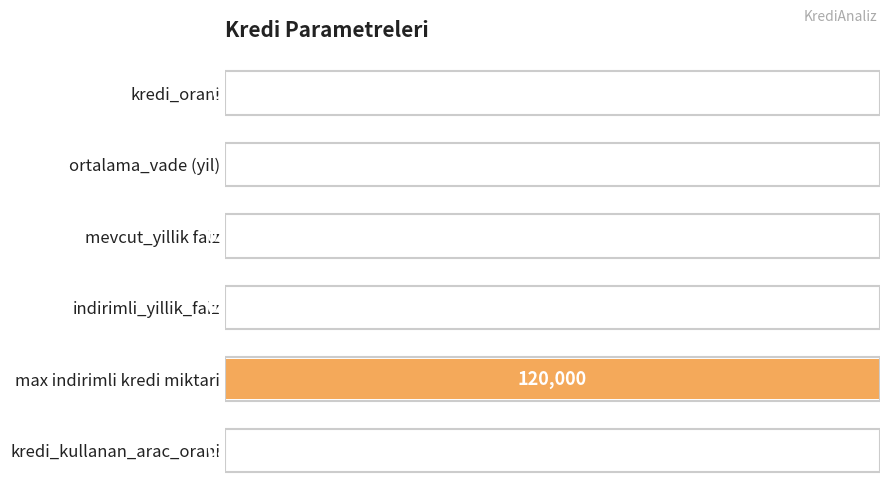

List the labels in order of value, smallest first.

indirimli_yillik_faiz, mevcut_yillik faiz, kredi_kullanan_arac_orani, kredi_orani, ortalama_vade (yil), max indirimli kredi miktari